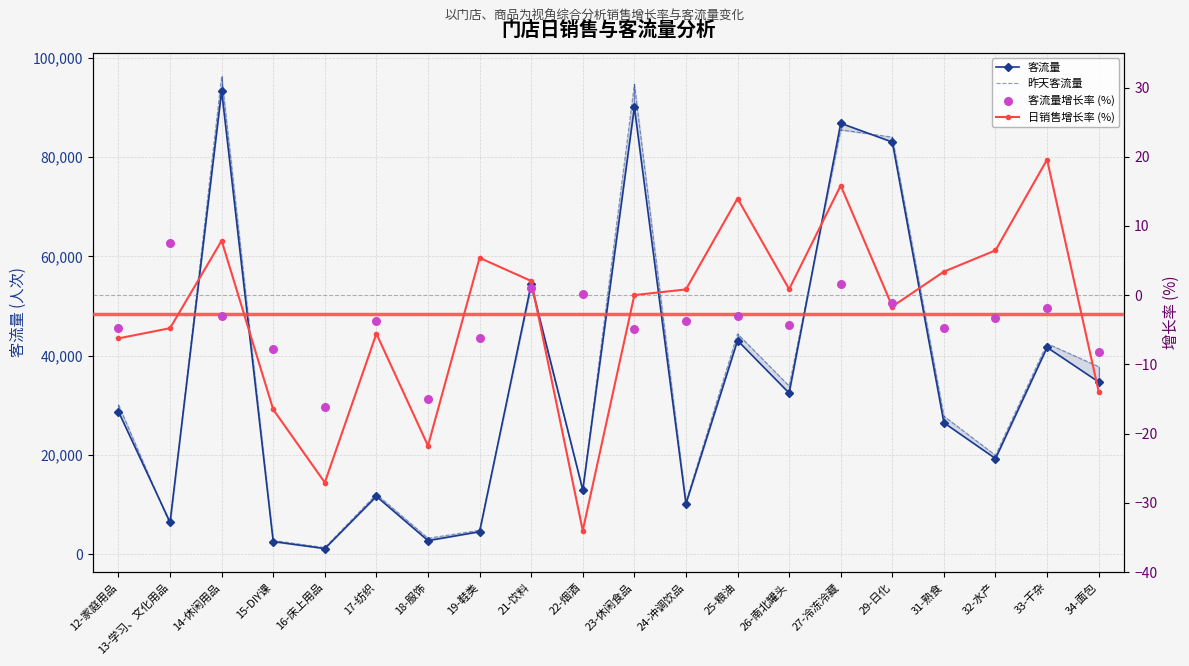

At how many categories does at least one series exceed 48129?

5